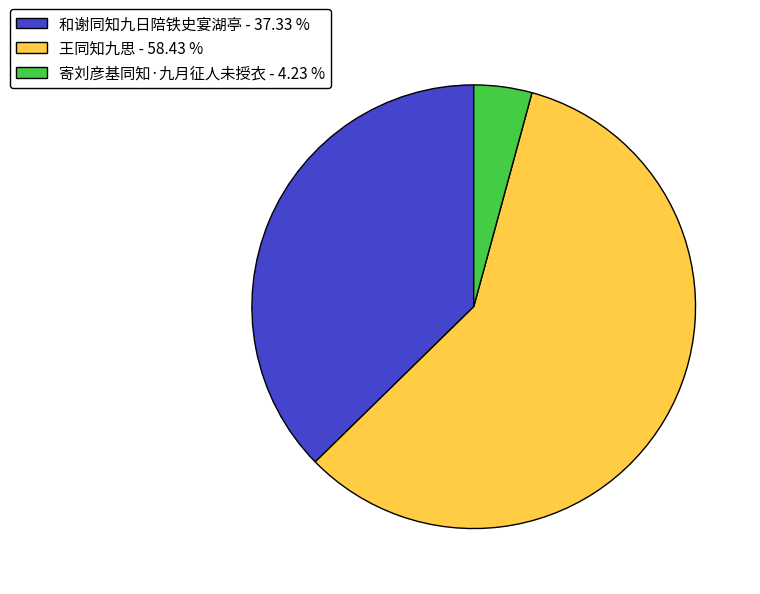

Is the sum of 王同知九思 and 寄刘彦基同知·九月征人未授衣 greater than half?

Yes